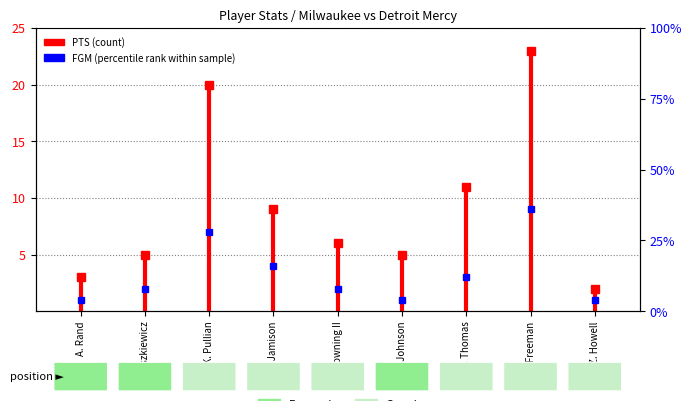

Which label corresponds to the smallest value in the chart?

A. Rand